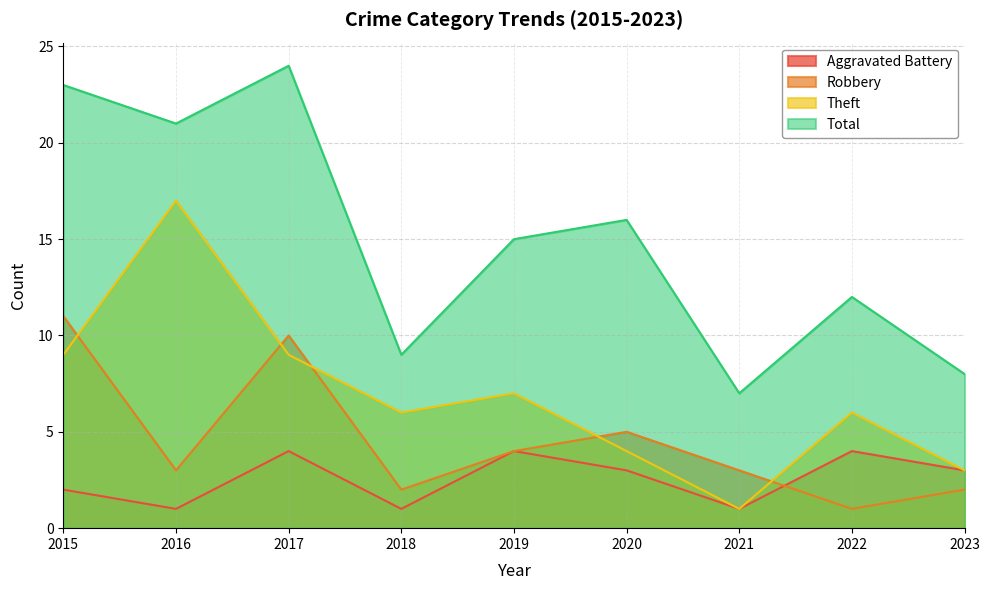

What is the maximum value for Robbery?

11